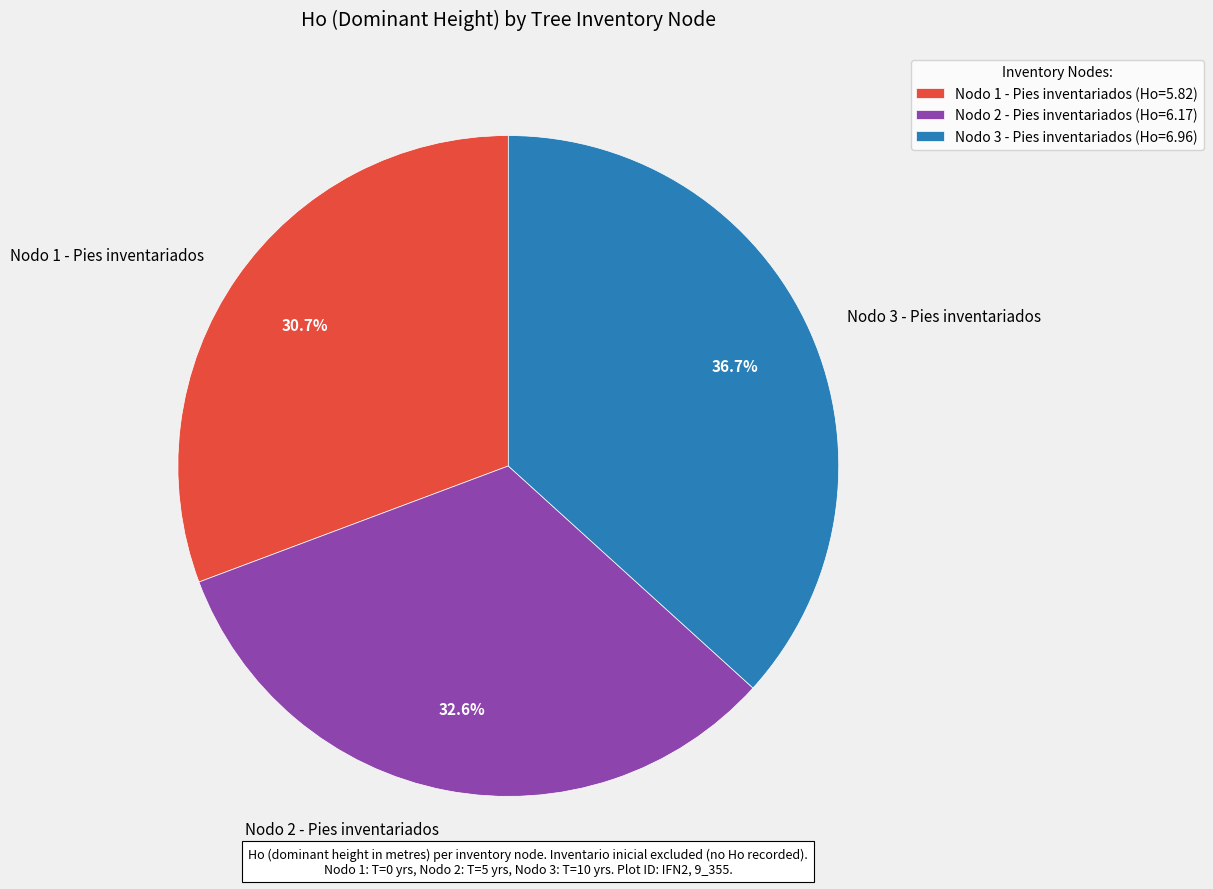

Combined, do Nodo 1 - Pies inventariados and Nodo 2 - Pies inventariados account for over 50%?

Yes